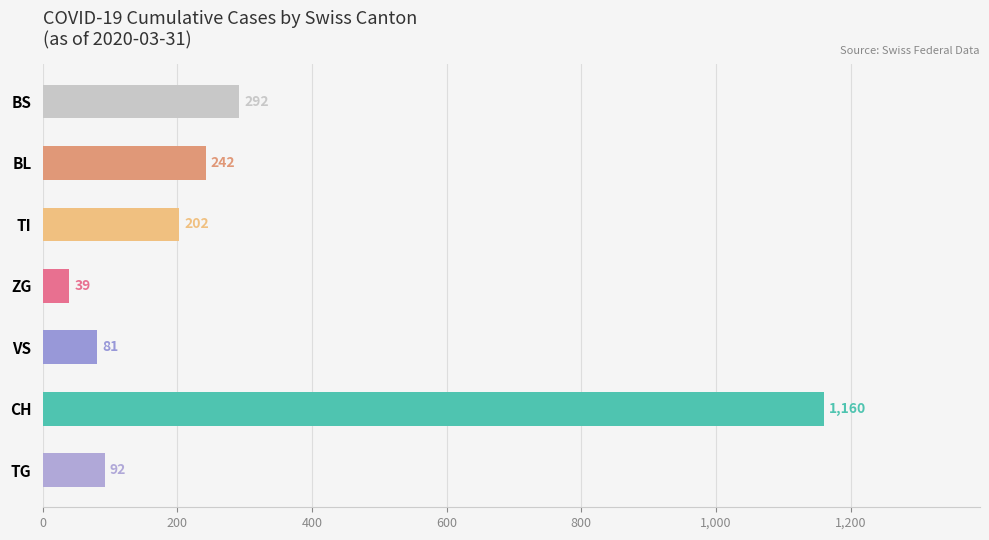

Read the value at TG, to the nearest 10.

90